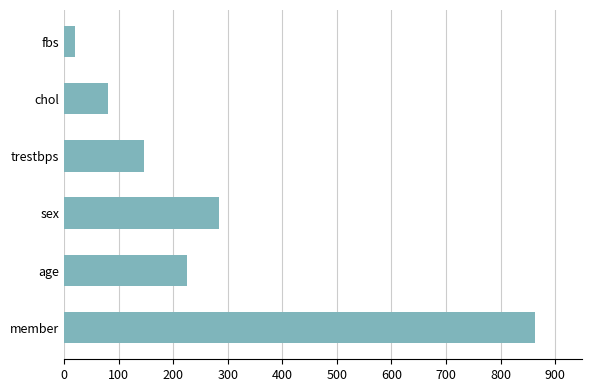

Where is the data nearest to the value 441?

sex